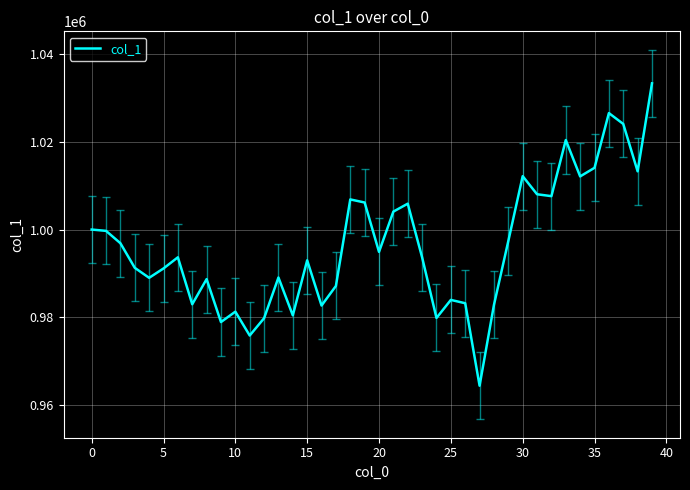

What is the difference between the maximum and minimum values?

68817.9